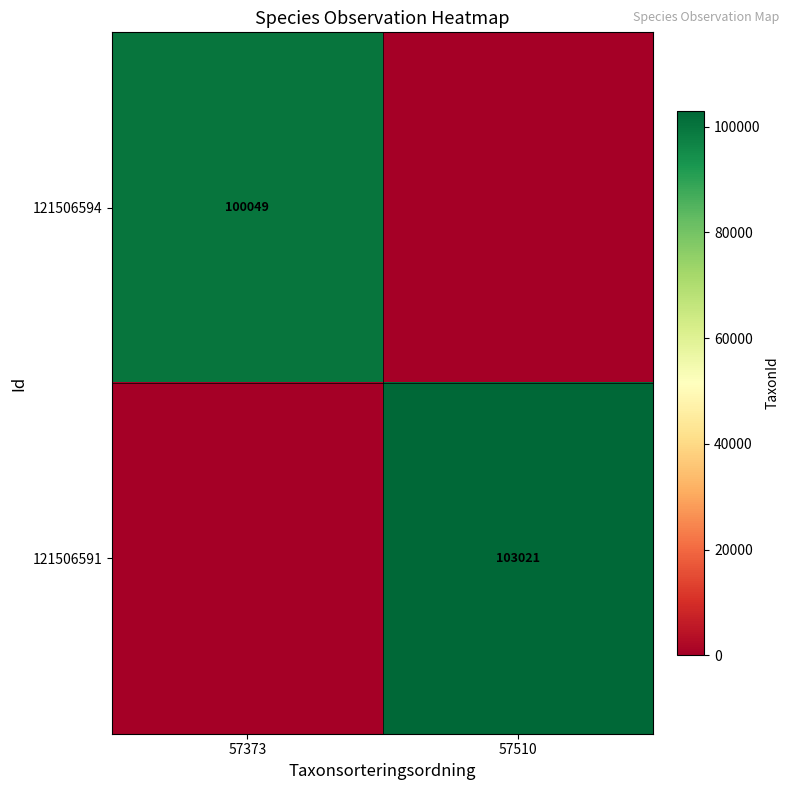

At how many categories does at least one series exceed 1911?

2